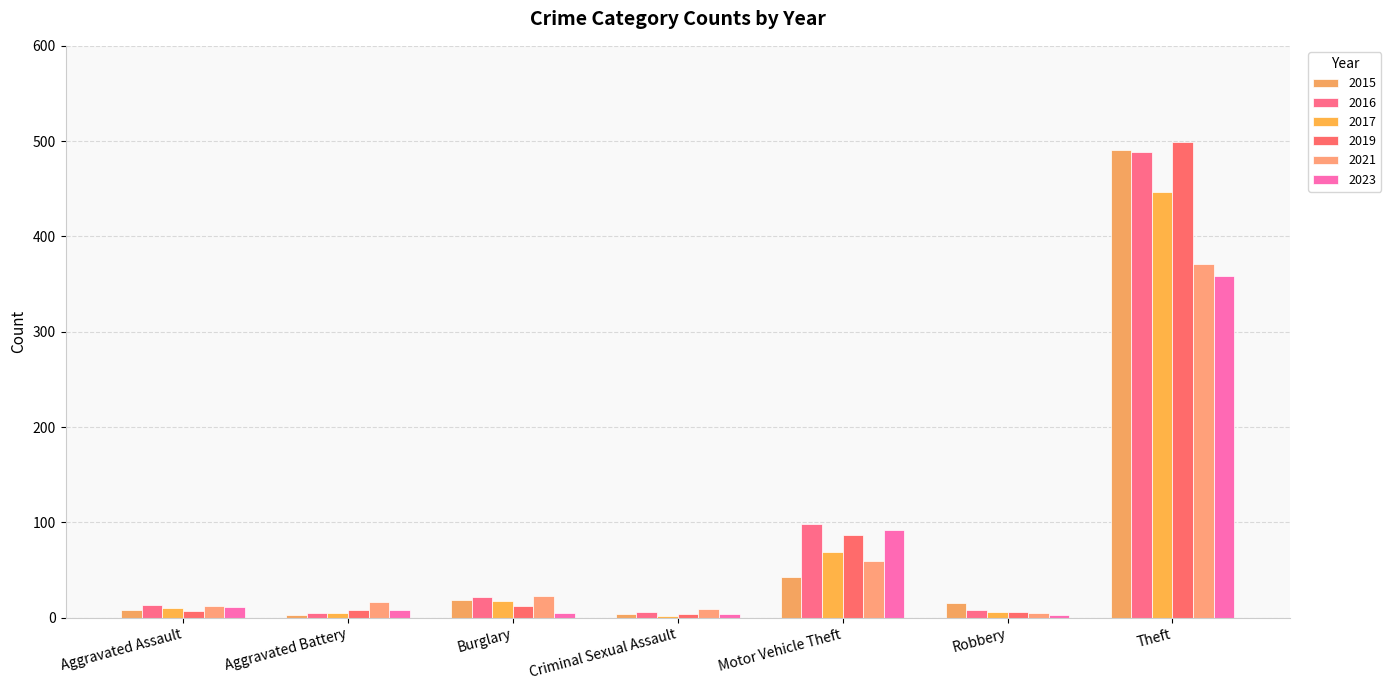

Which category has the highest value across all series?

Theft